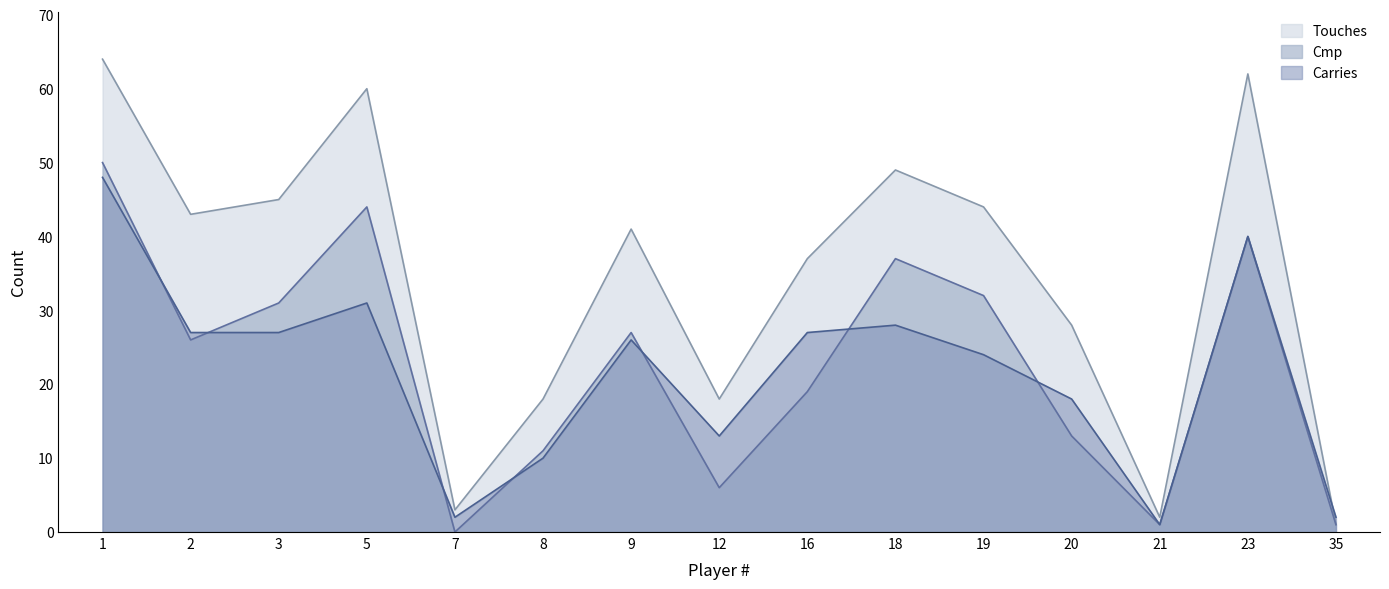

Count the number of data series in this chart.

3